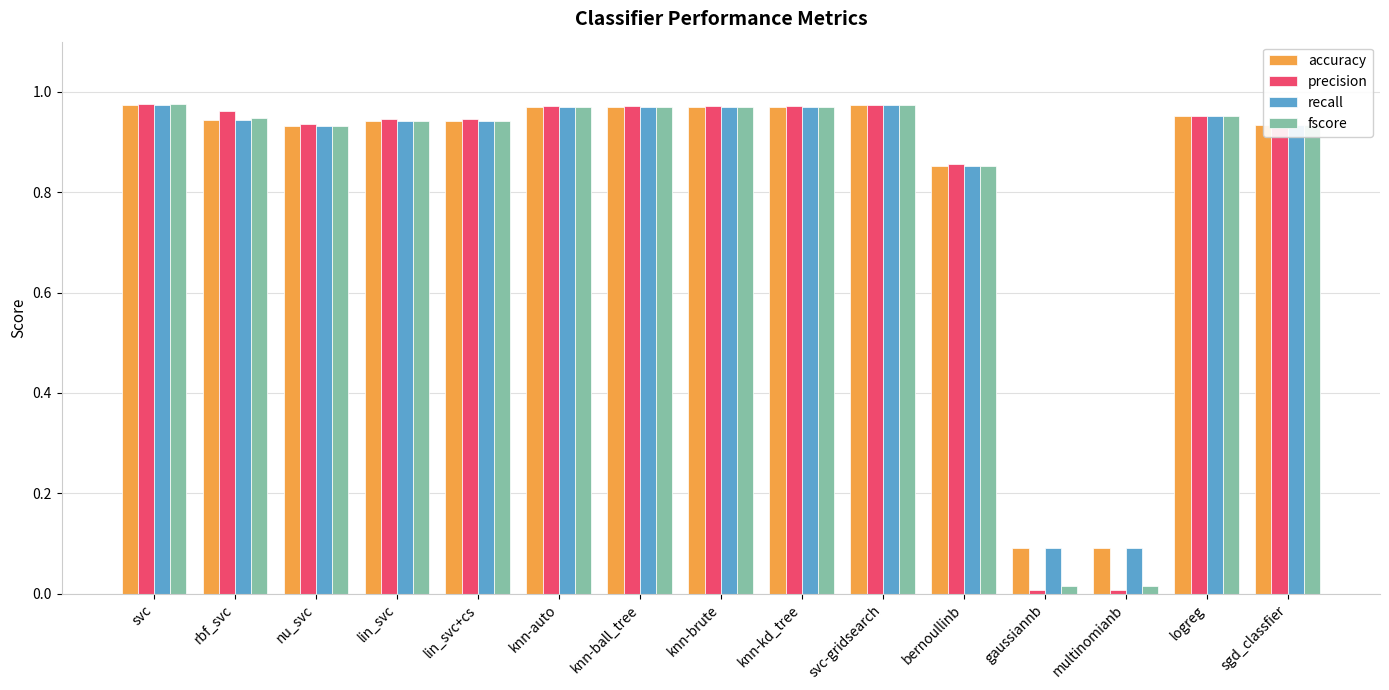

Which series has the widest spread of values?

precision